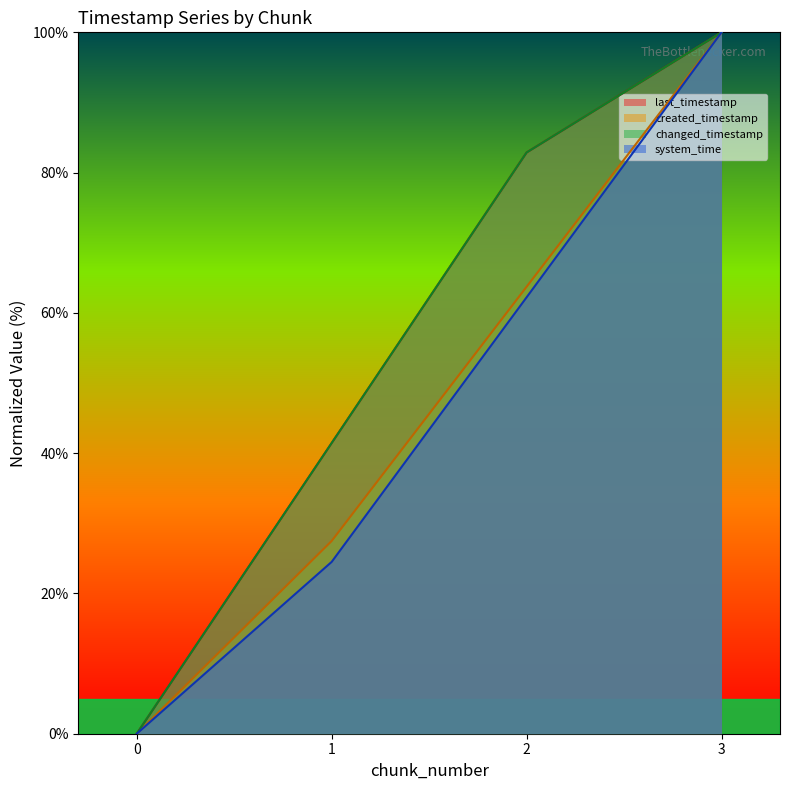

At 2, list the series in order from smallest to largest.

system_time, created_timestamp, last_timestamp, changed_timestamp